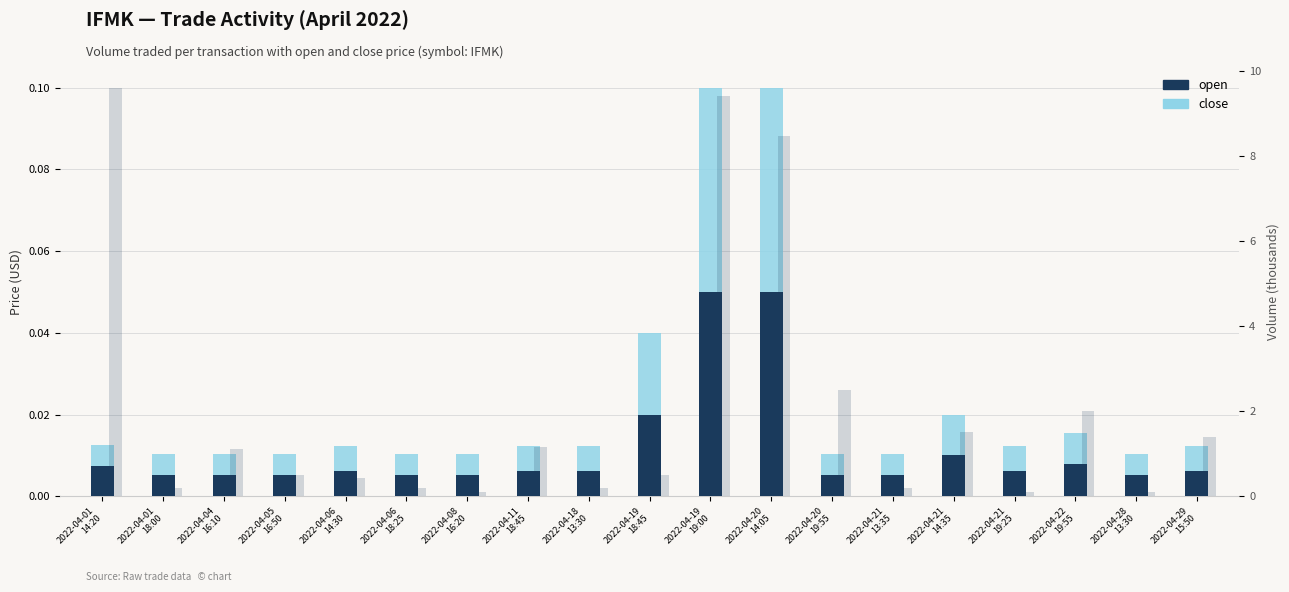

True or false: open has a value of 0.0 at 2022-04-11
18:45.

True